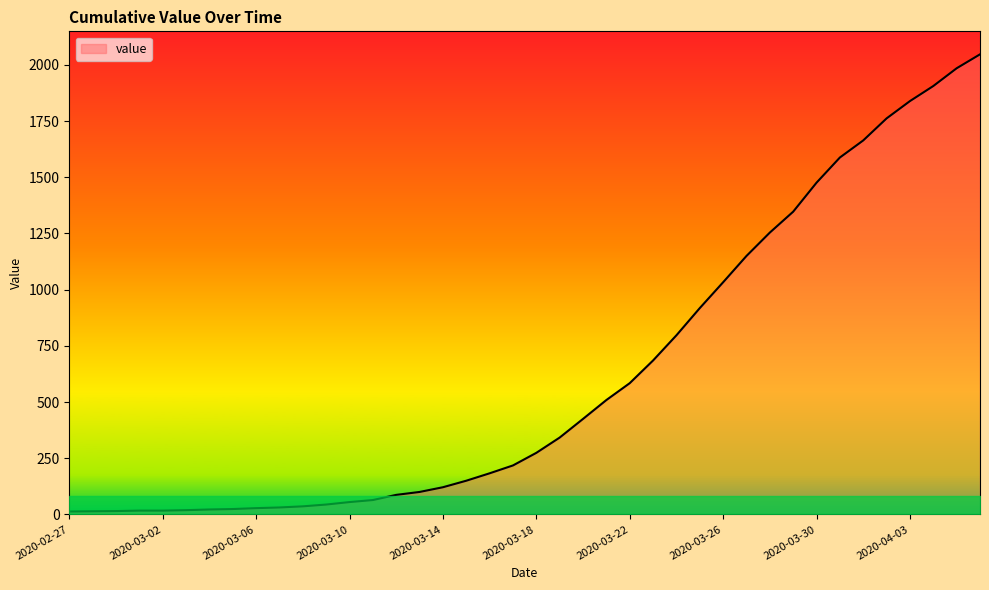

What is the greatest value displayed?

2047